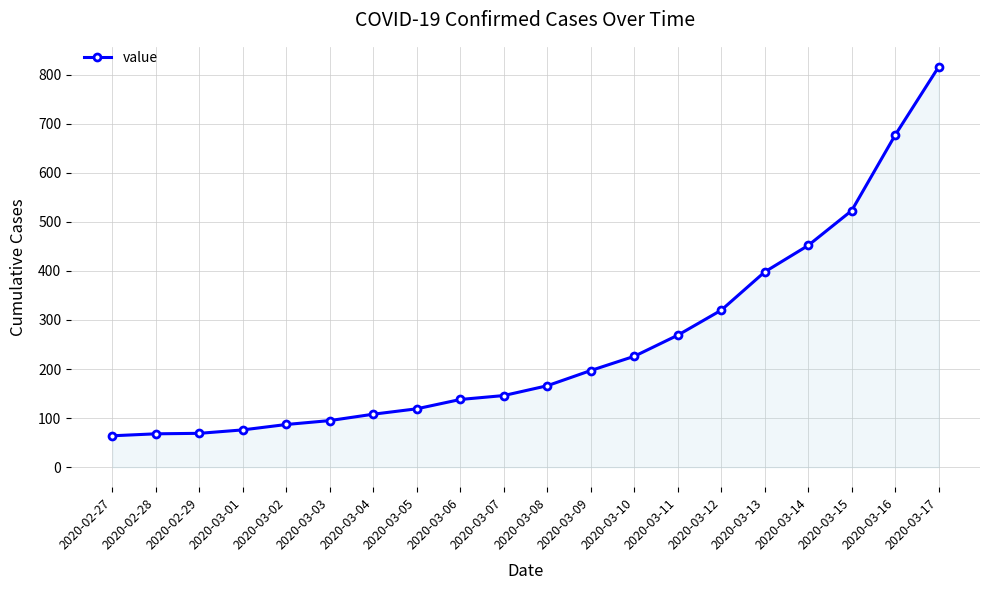

What is the label of the 15th point from the left?

2020-03-12